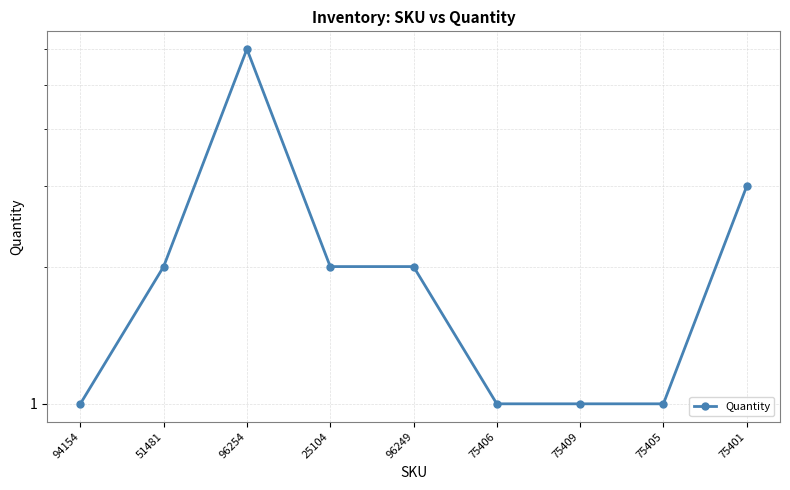

Count the number of data series in this chart.

1